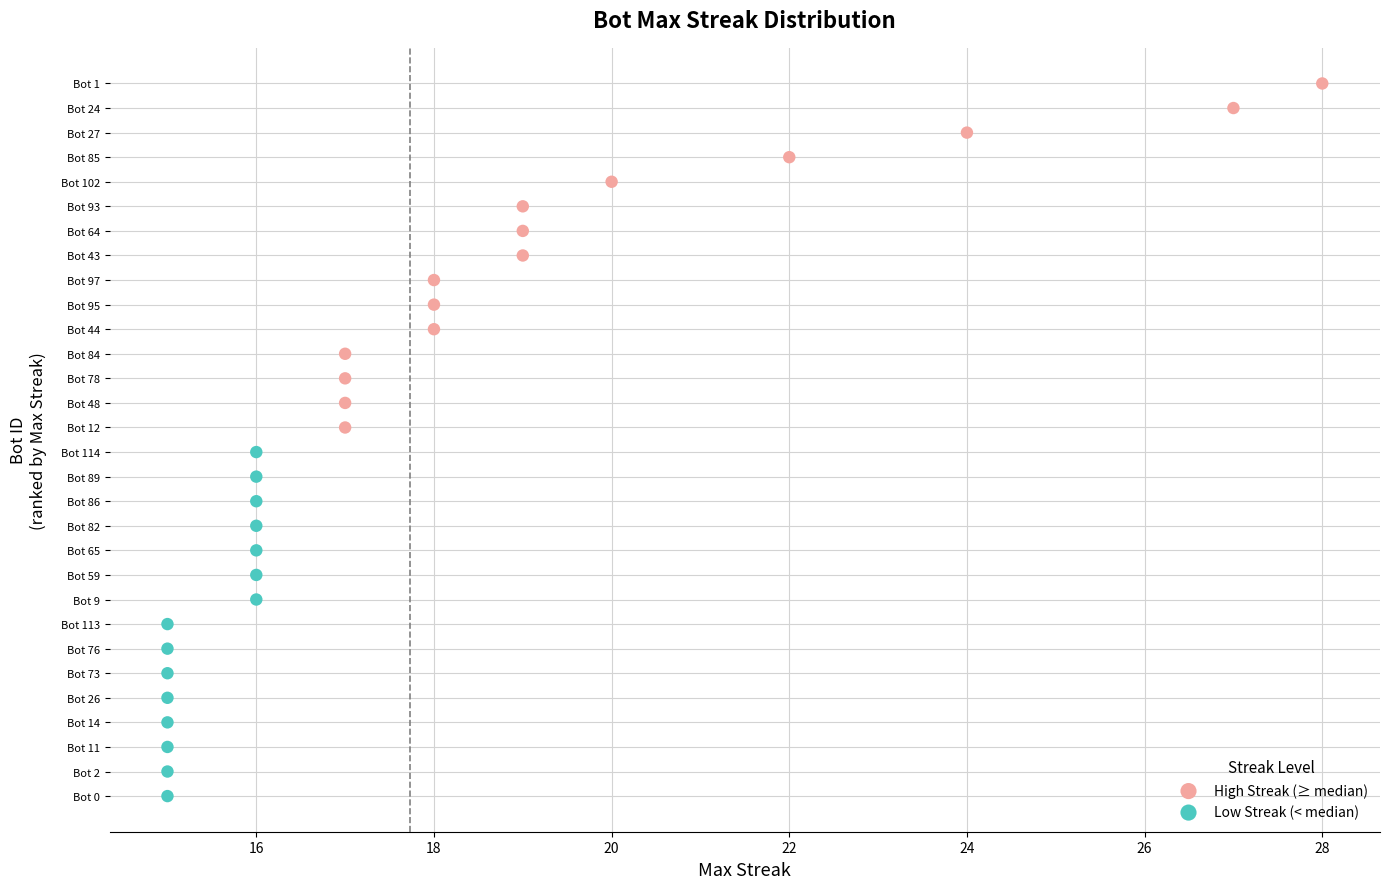

What are all the series names shown in the legend?

High Streak (≥ median), Low Streak (< median)